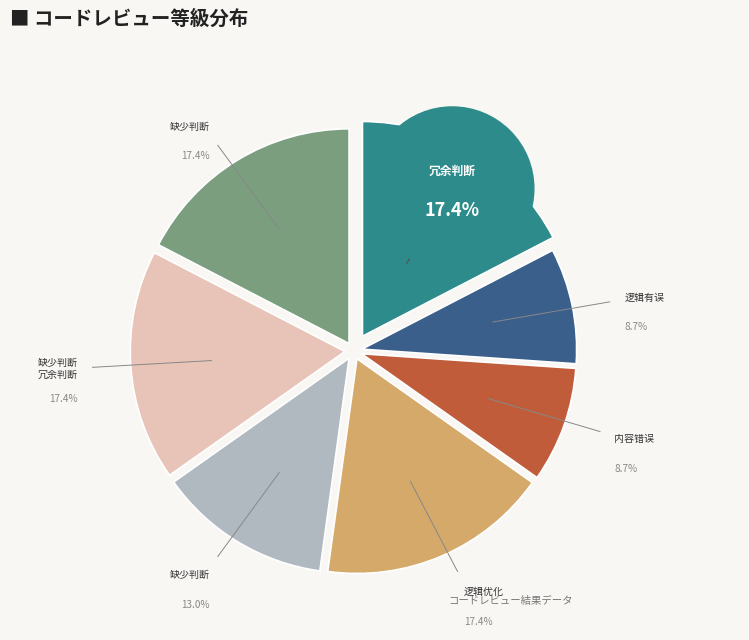

To the nearest percent, what is the difference between the largest and smallest slice percentages?

9%